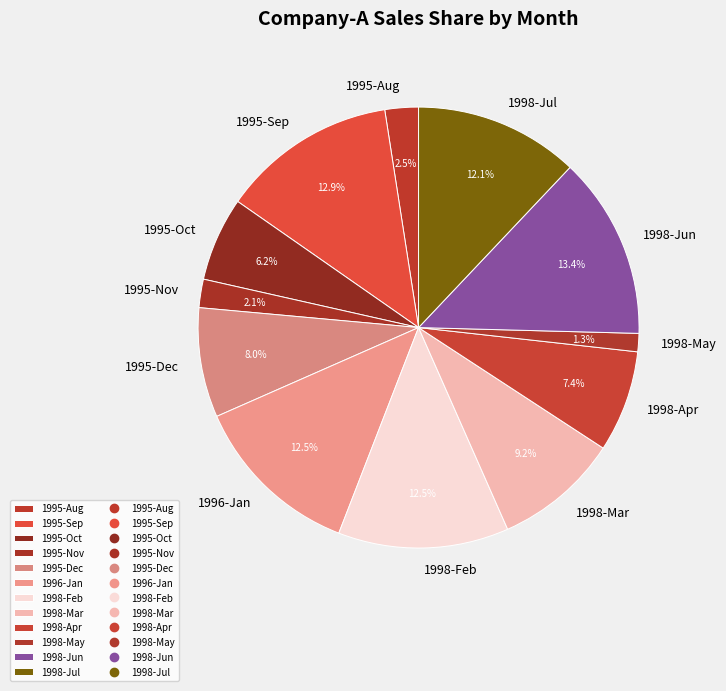

How many slices are in this pie chart?

12